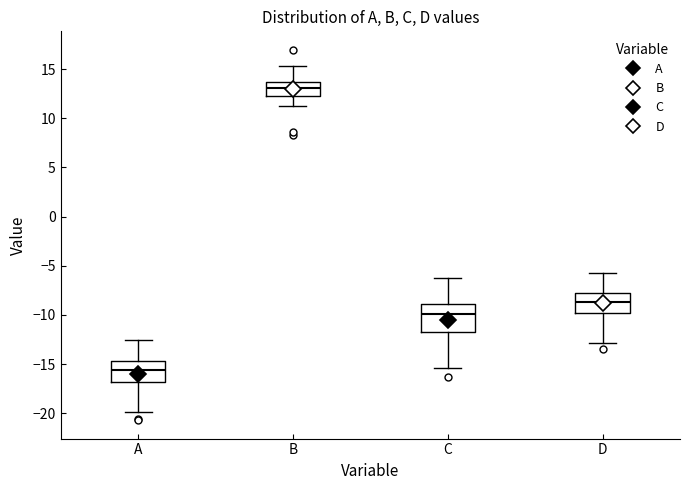

Which box is the tallest, from its lower edge to its upper edge?

C